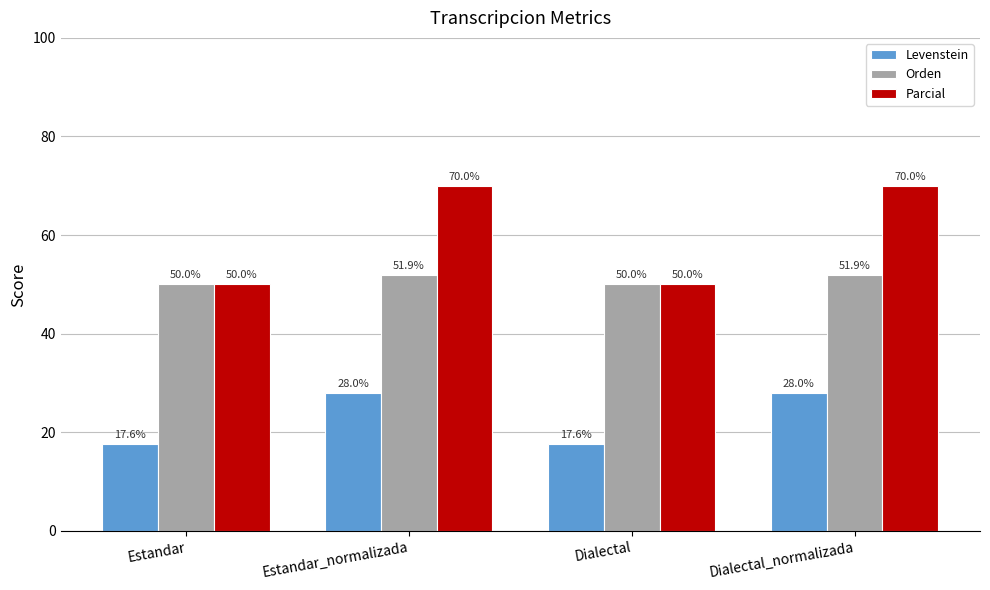

Rank the series by their maximum value, from highest to lowest.

Parcial, Orden, Levenstein